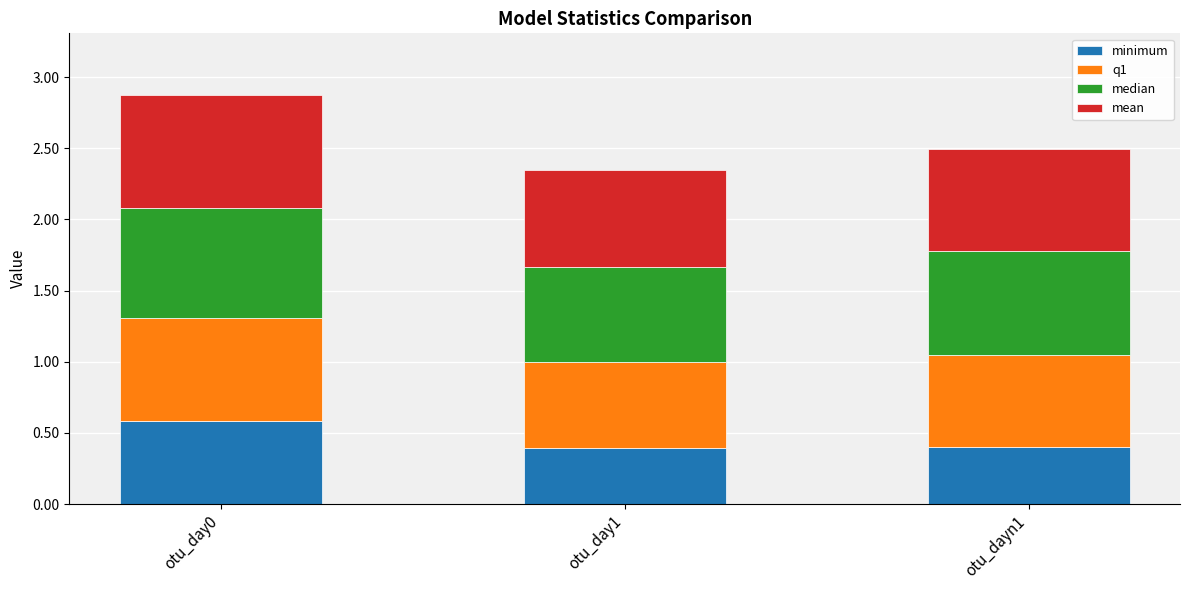

What is the highest value of the minimum series?

0.6